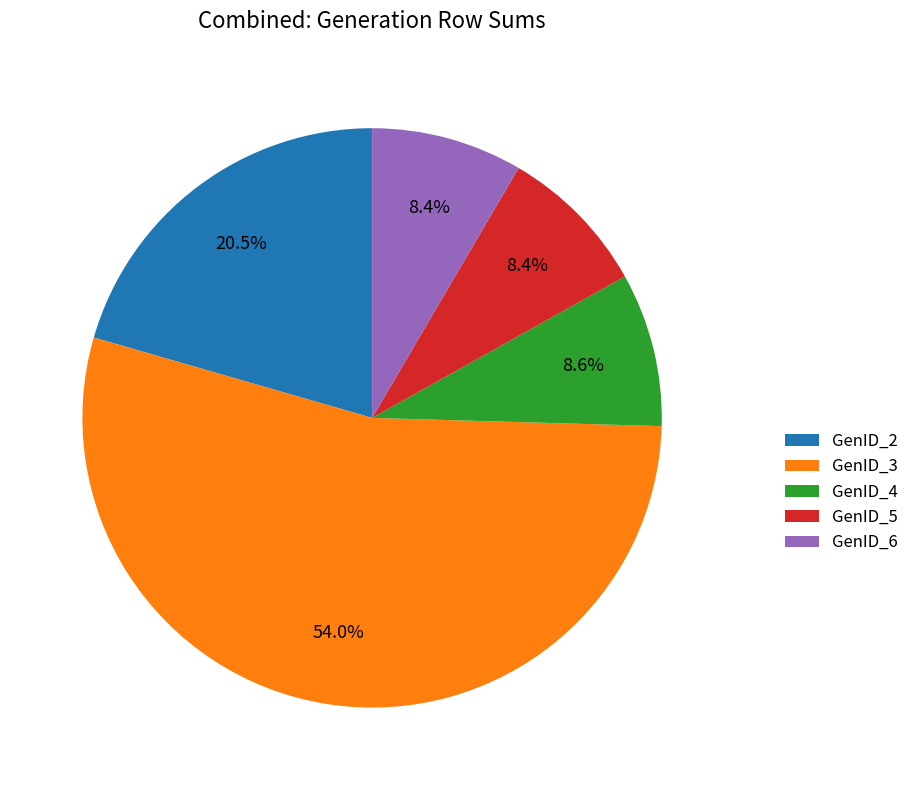

Which slice represents more than half of the pie?

GenID_3